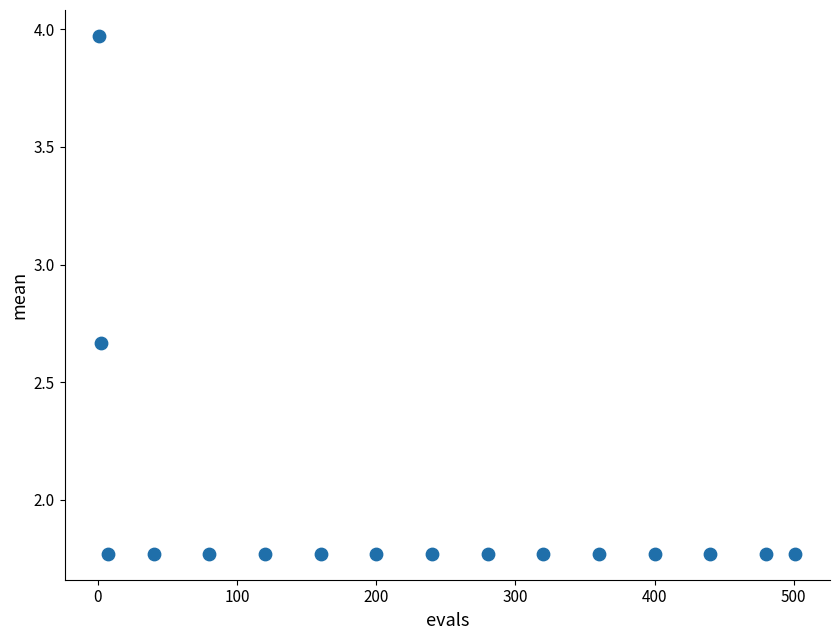

What is the range of X values (max minus min)?

500.0